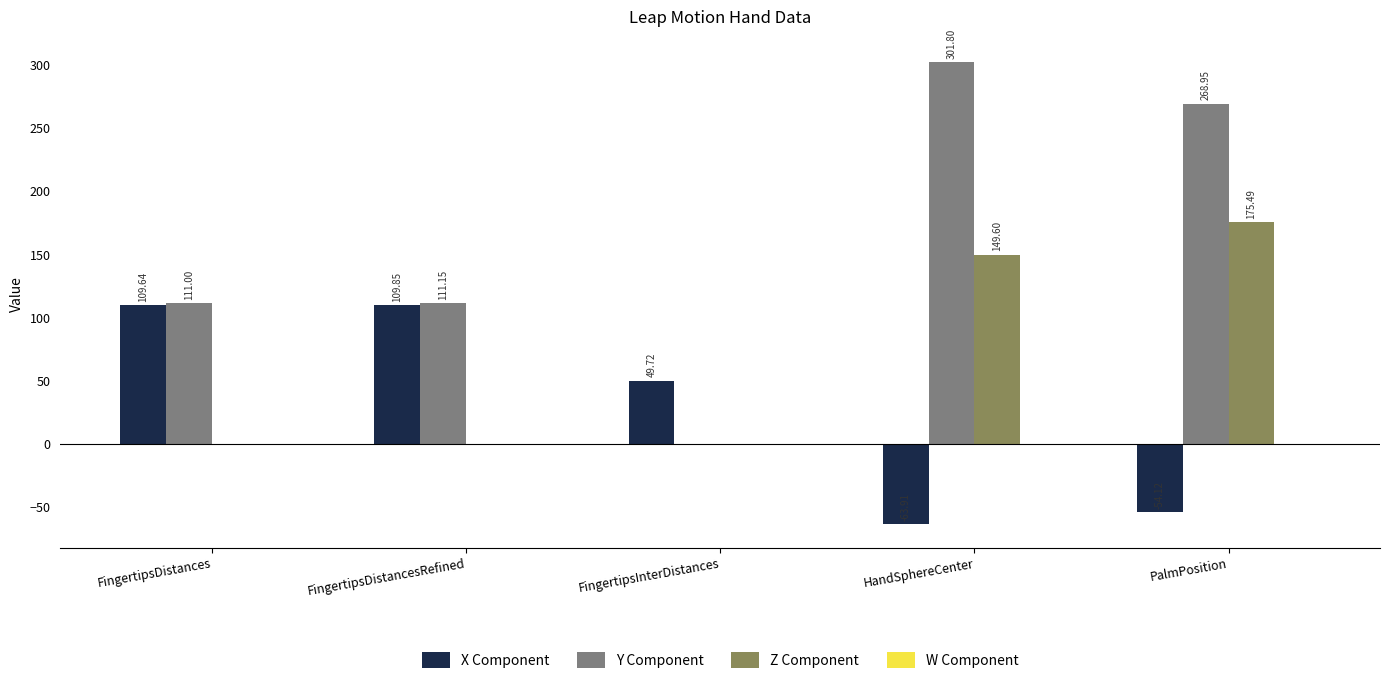

True or false: Y Component has a value of 51.0 at FingertipsDistancesRefined.

False